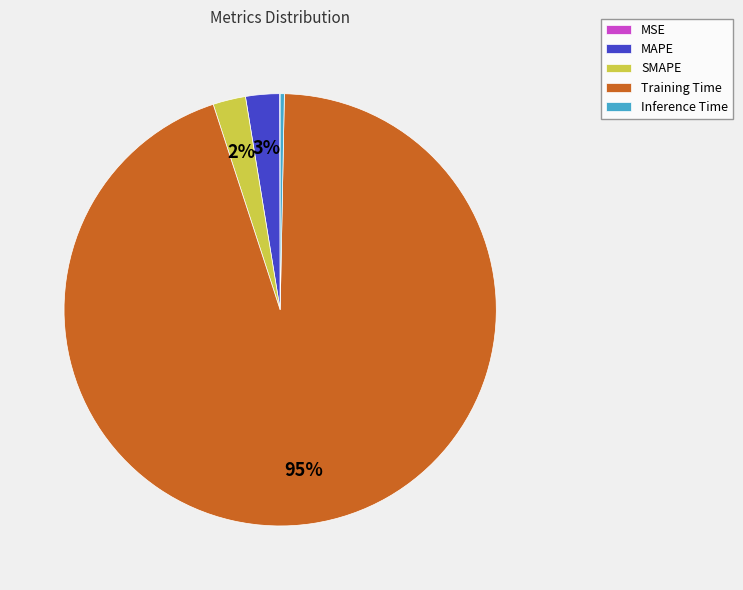

What is the largest slice in the pie chart?

Training Time